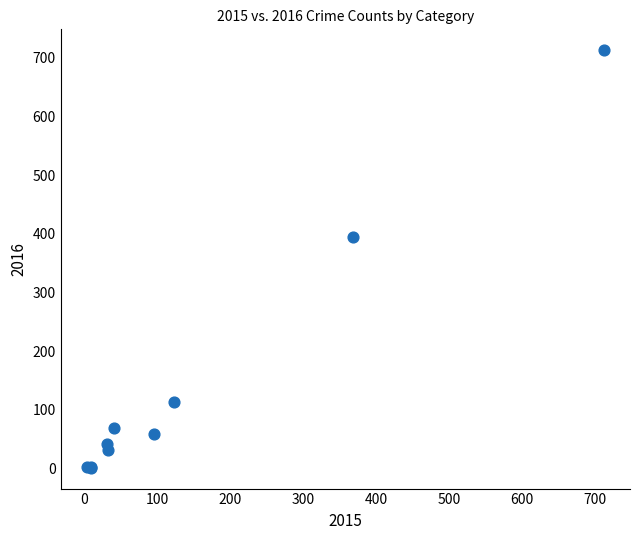

What Y value in the scatter plot is closest to 357?

394